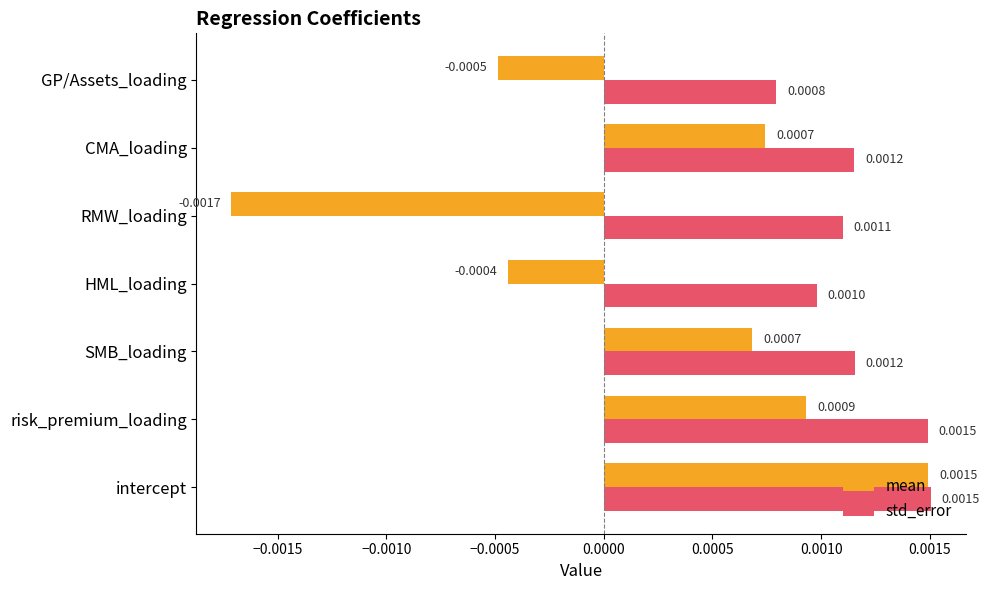

Rank the series at CMA_loading from highest to lowest value.

std_error, mean